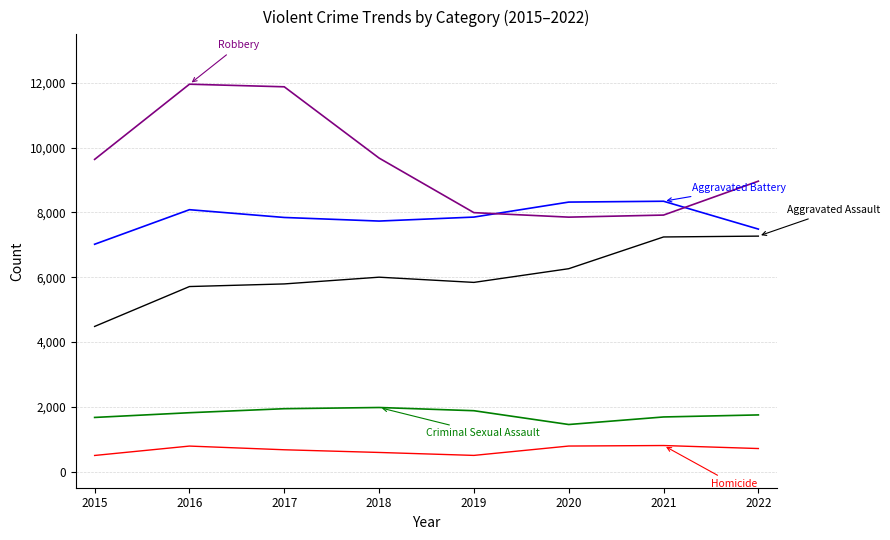

What is the greatest value displayed?

11960